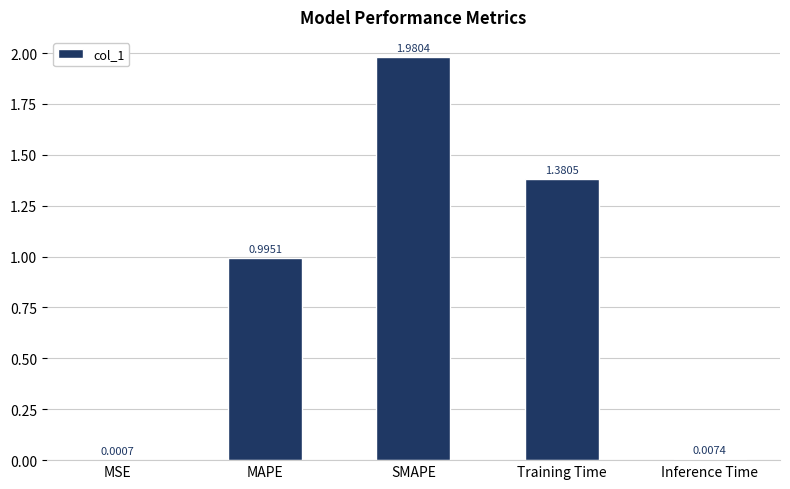

At which label is the value closest to 0?

MSE